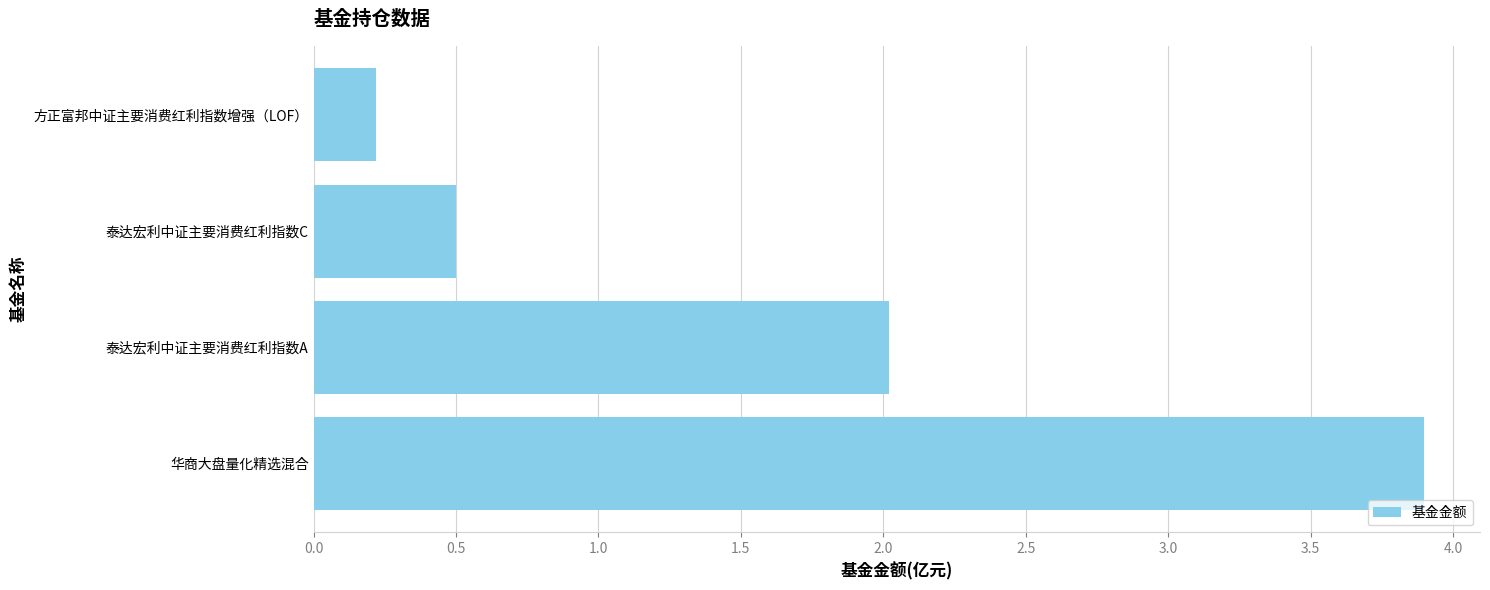

The value at 华商大盘量化精选混合 is 6.2. True or false?

False